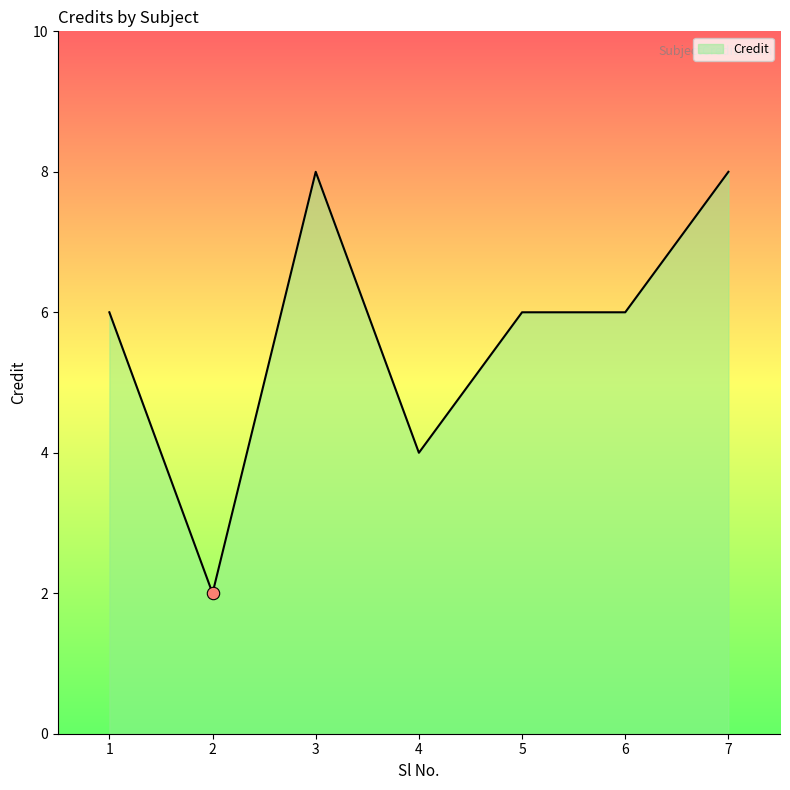

What is the change in value from 2 to 5?

+4